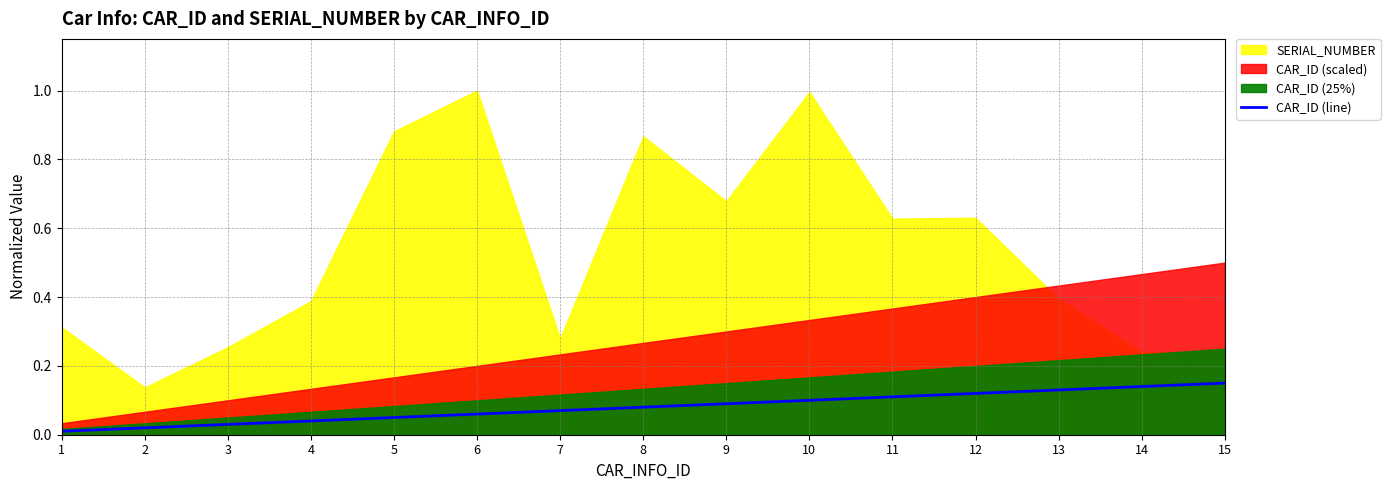

Is it true that CAR_ID (line) equals 0.2 at 11?

False